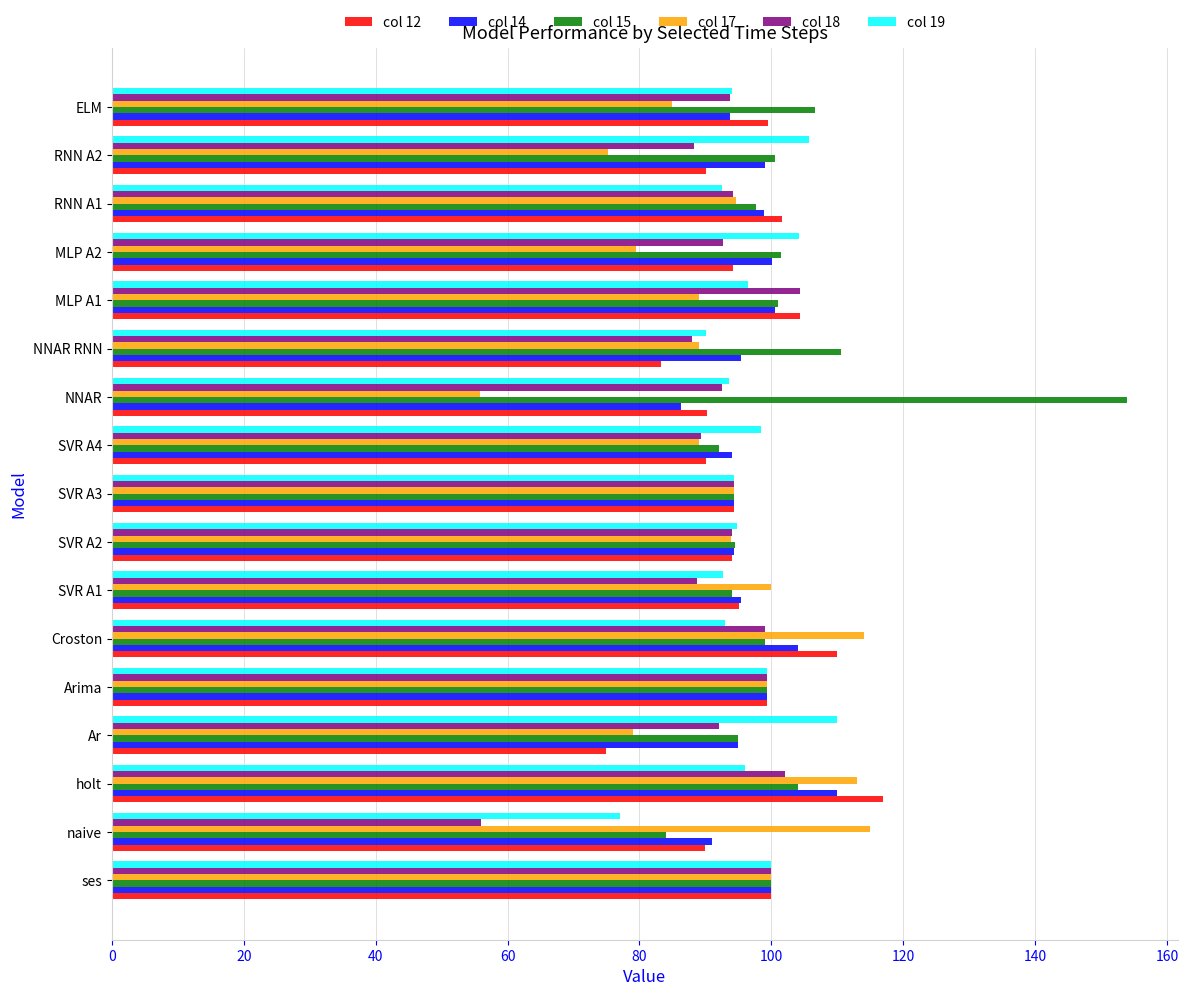

The col 15 series shows 99.3 at Arima. True or false?

True